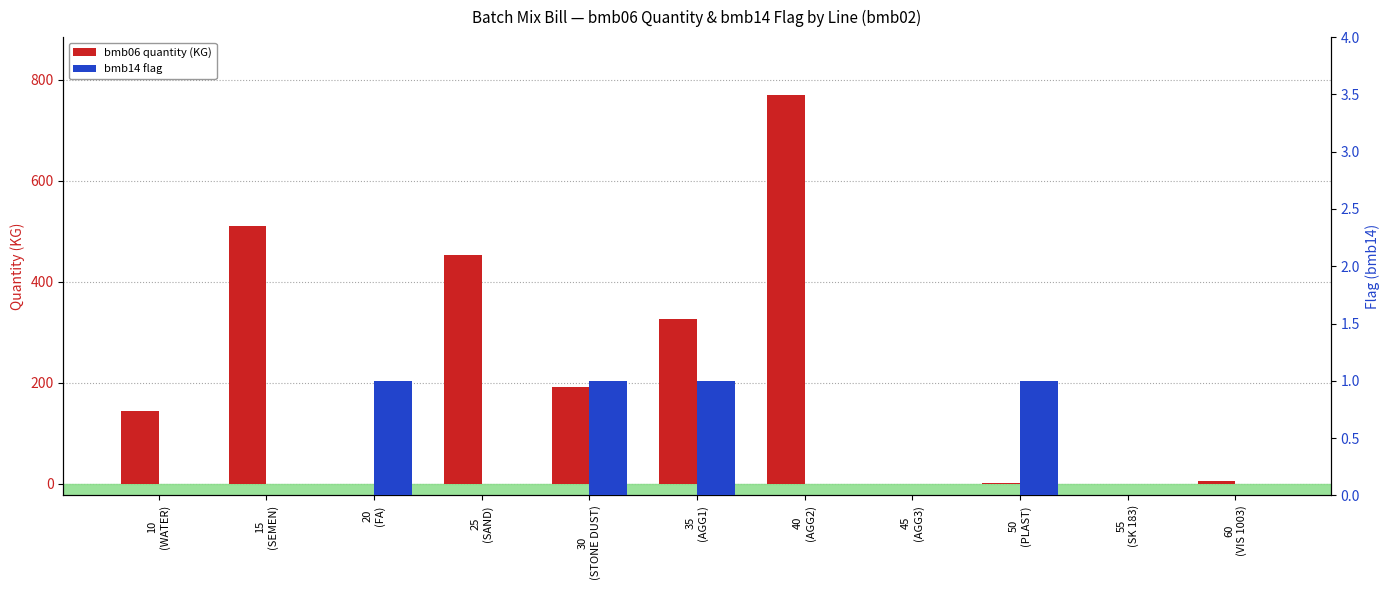

Reading right to left, what are all the values shown in this chart?

bmb06 quantity (KG): 60
(VIS 1003)=6.1	55
(SK 183)=0.0	50
(PLAST)=1.0	45
(AGG3)=0.0	40
(AGG2)=769.0	35
(AGG1)=327.0	30
(STONE DUST)=191.0	25
(SAND)=453.0	20
(FA)=0.0	15
(SEMEN)=510.0	10
(WATER)=145.0
bmb14 flag: 60
(VIS 1003)=0.0	55
(SK 183)=0.0	50
(PLAST)=1.0	45
(AGG3)=0.0	40
(AGG2)=0.0	35
(AGG1)=1.0	30
(STONE DUST)=1.0	25
(SAND)=0.0	20
(FA)=1.0	15
(SEMEN)=0.0	10
(WATER)=0.0